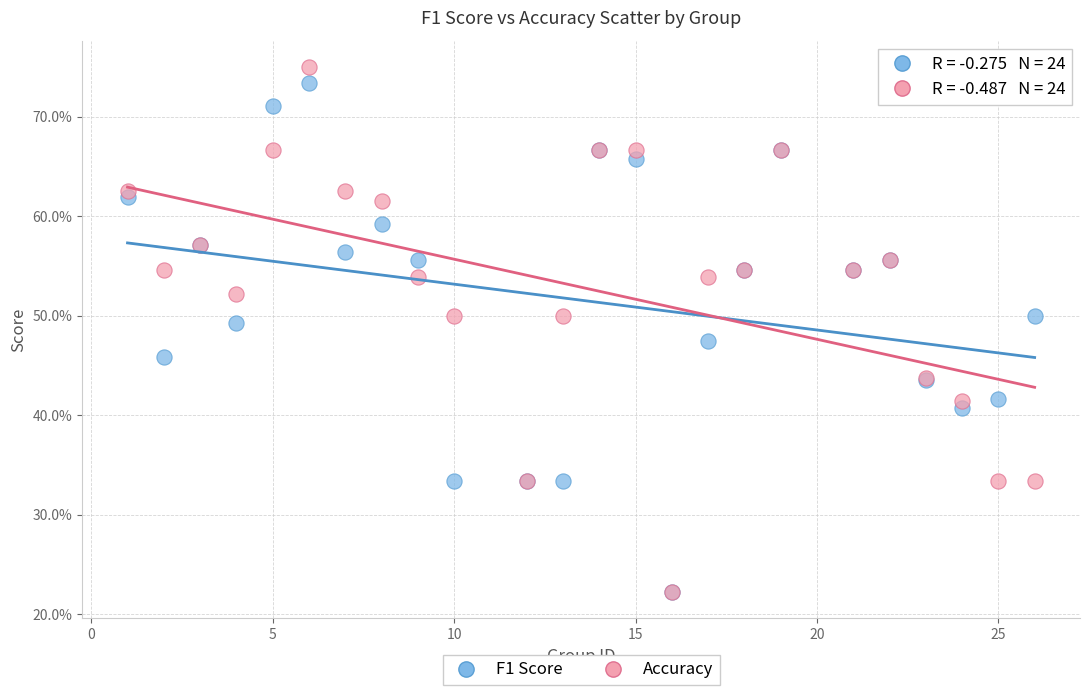

What are all the series names shown in the legend?

F1 Score, Accuracy